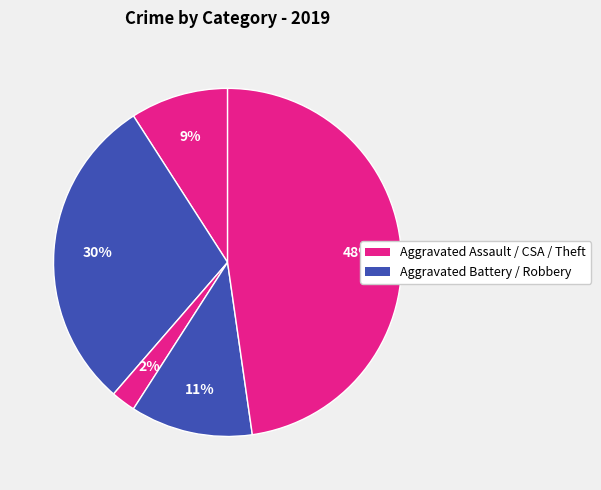

How many segments does this pie chart have?

5